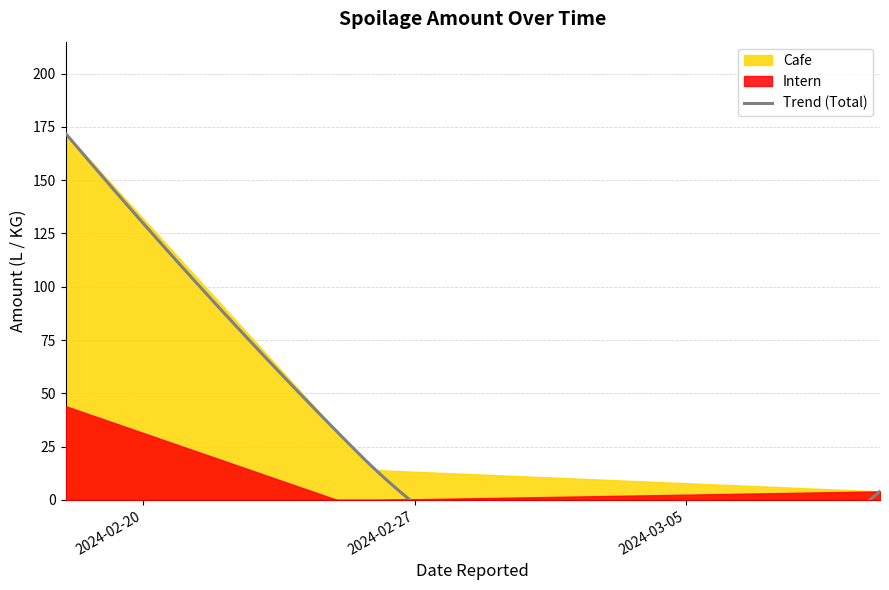

Does the chart display data point markers on the line(s)?

No